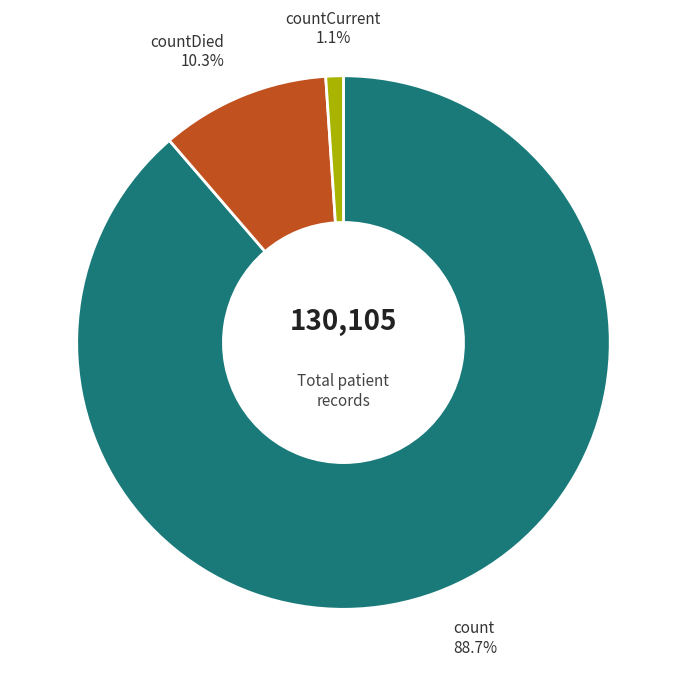

What percentage is the count slice, to the nearest percent?

89%